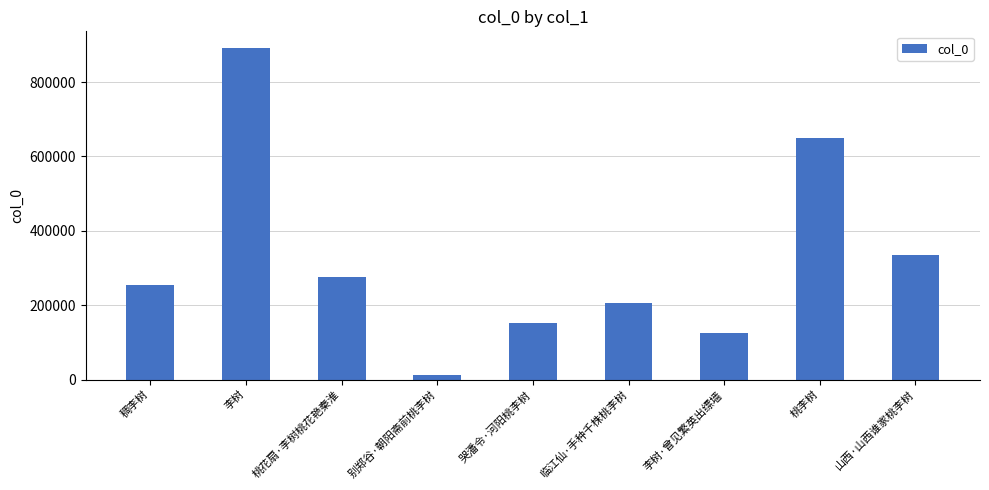

Which label corresponds to the smallest value in the chart?

别郑谷·朝阳斋前桃李树